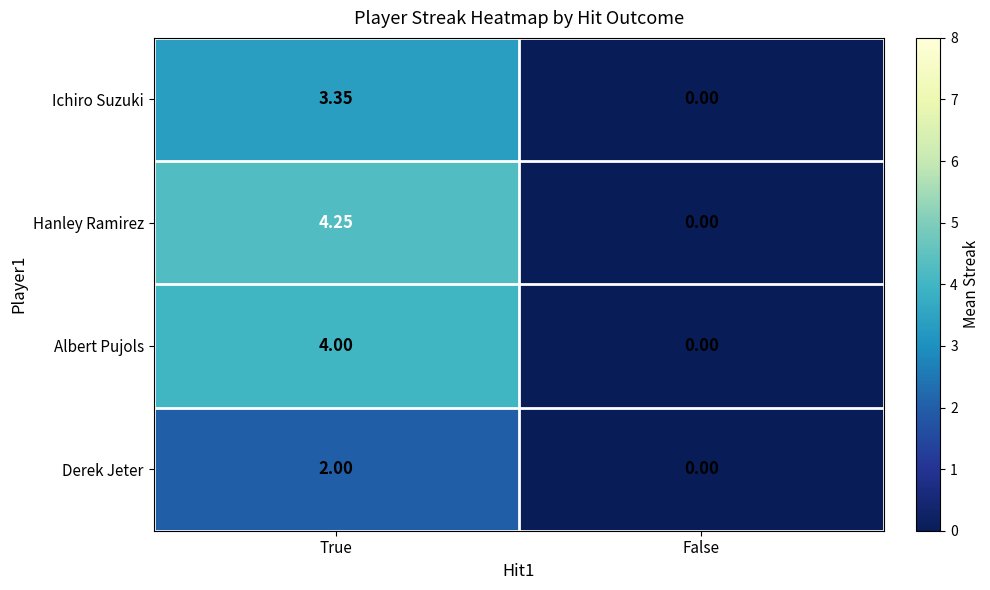

Rank the series by their maximum value, from highest to lowest.

Hanley Ramirez, Albert Pujols, Ichiro Suzuki, Derek Jeter